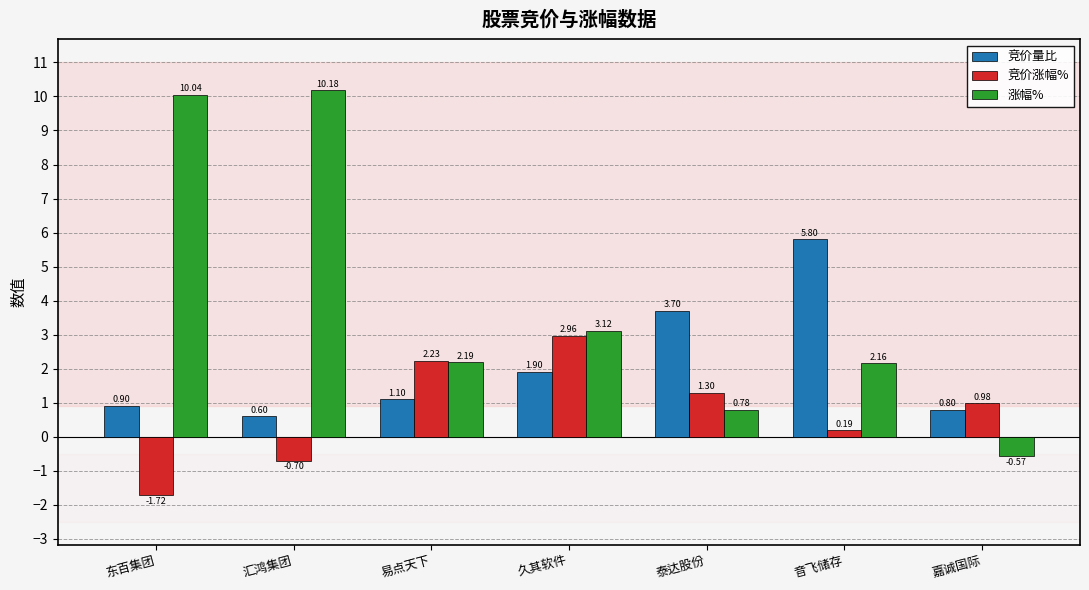

How many categories are shown in the chart?

7